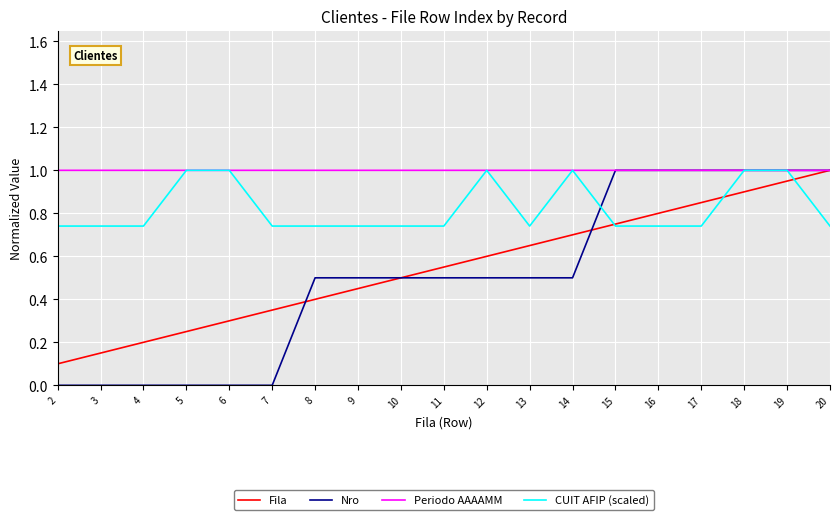

What is the highest value of the Periodo AAAAMM series?

1.0